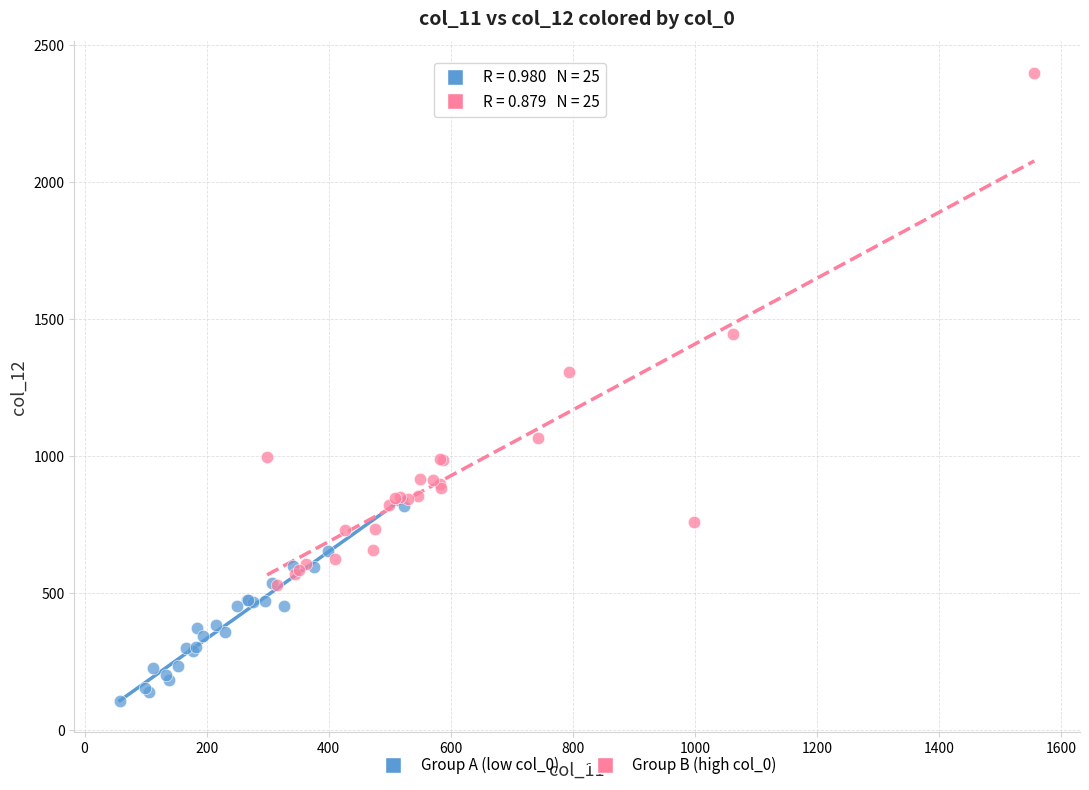

Which series has the largest Y range (max minus min)?

Group B (high col_0)